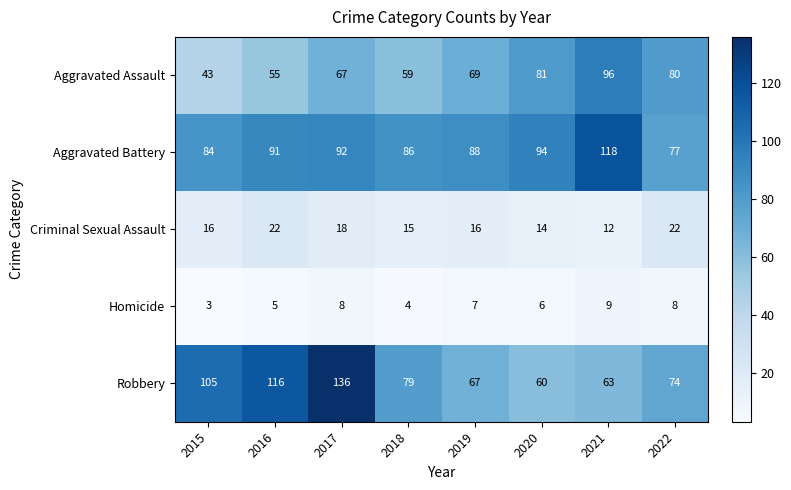

How many distinct data groups are displayed?

5